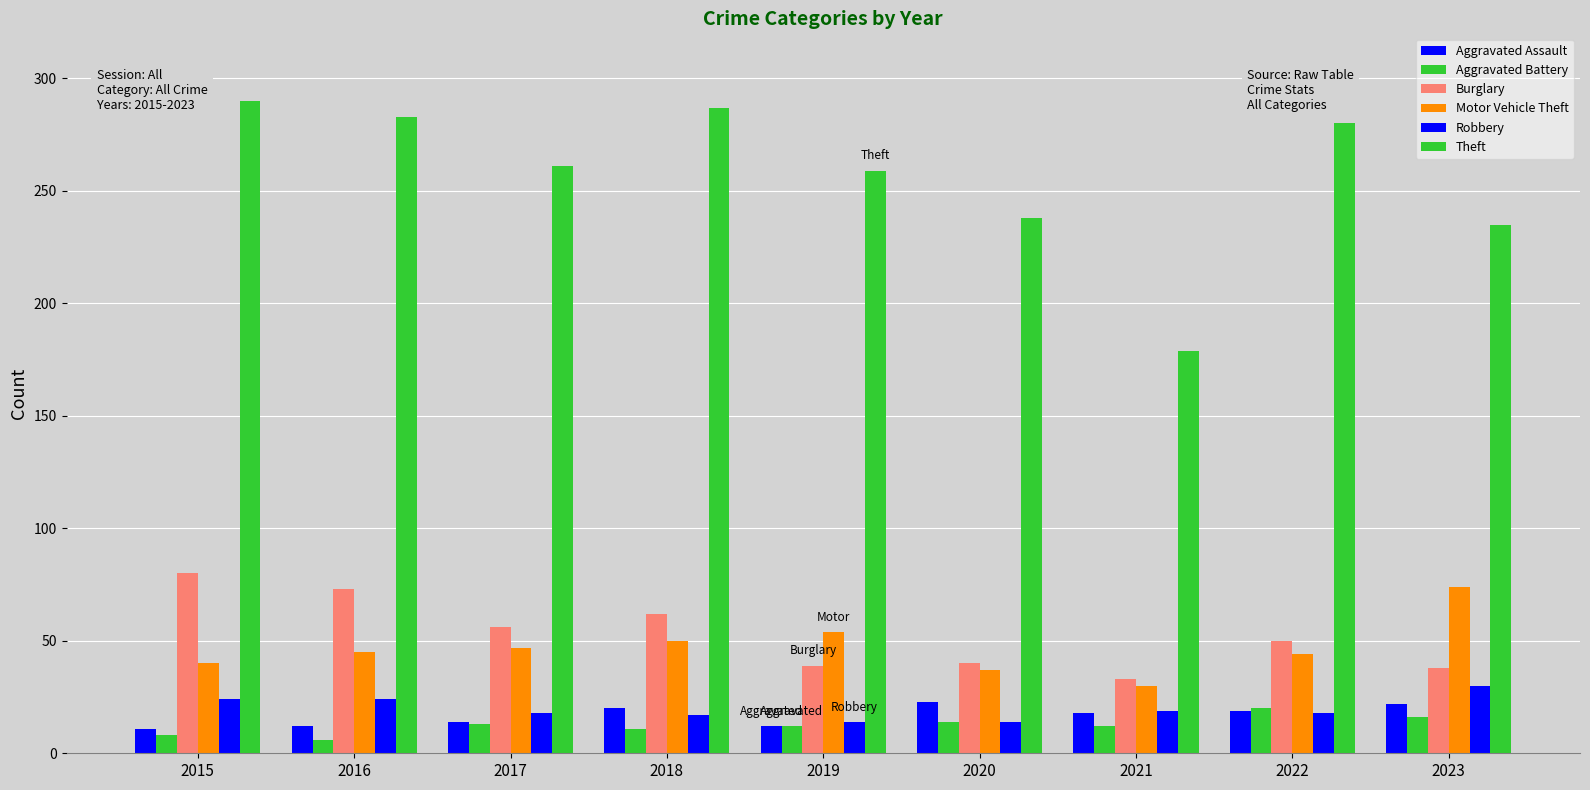

How many series are shown in this chart?

6